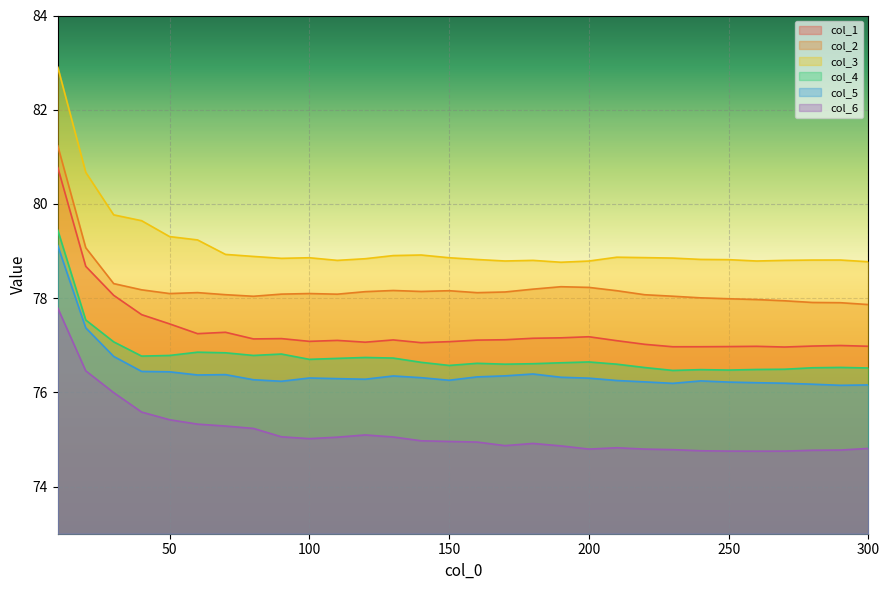

Is the value of col_2 at 220 greater than the value of col_3 at 300?

No